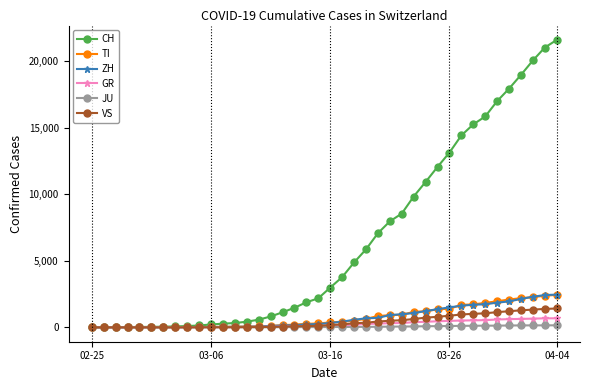

Which series has the largest range (max minus min)?

CH